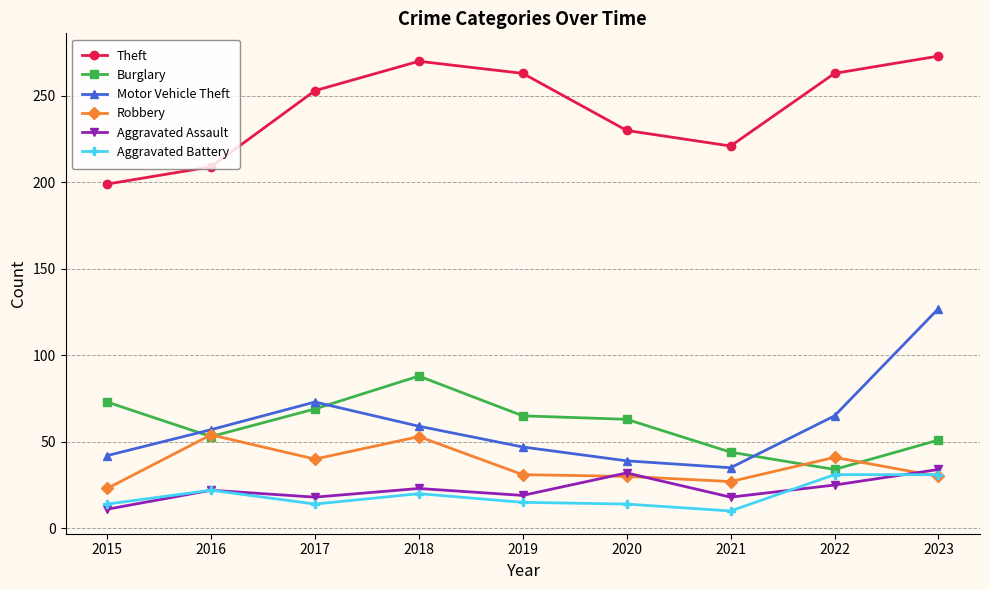

Where is the first local maximum for Burglary?

2018